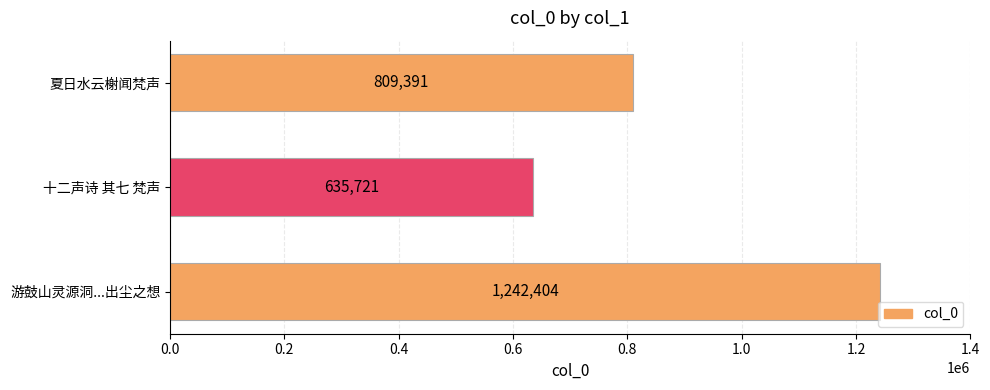

Is it true that the value at 游鼓山灵源洞...出尘之想 is 1242404?

True